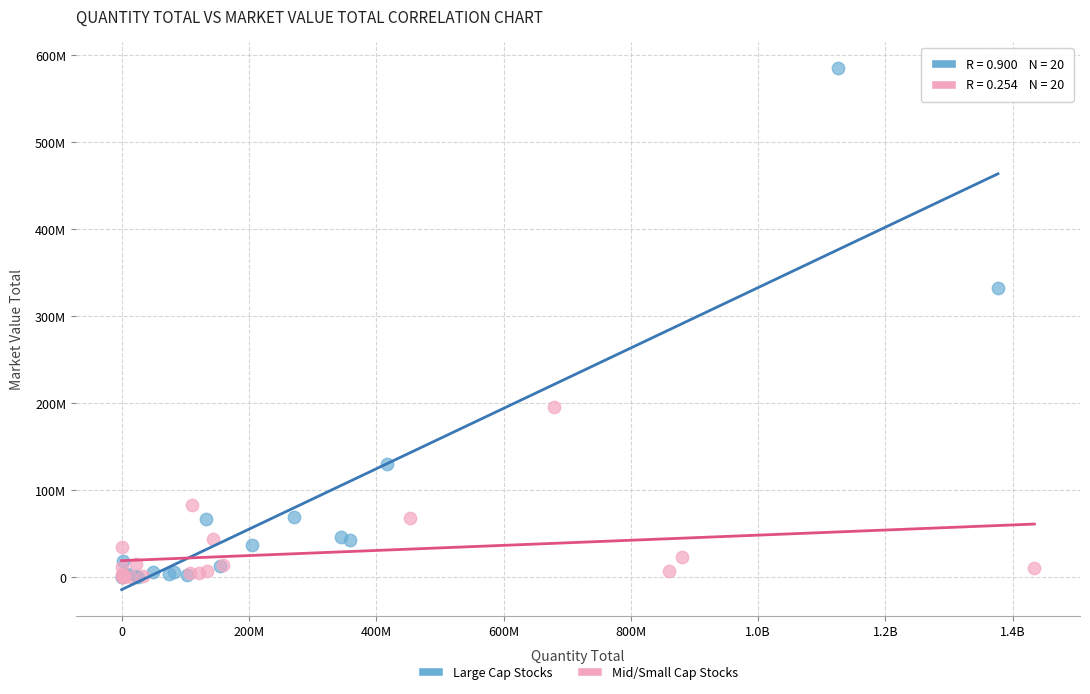

What are all the series names shown in the legend?

Large Cap Stocks, Mid/Small Cap Stocks